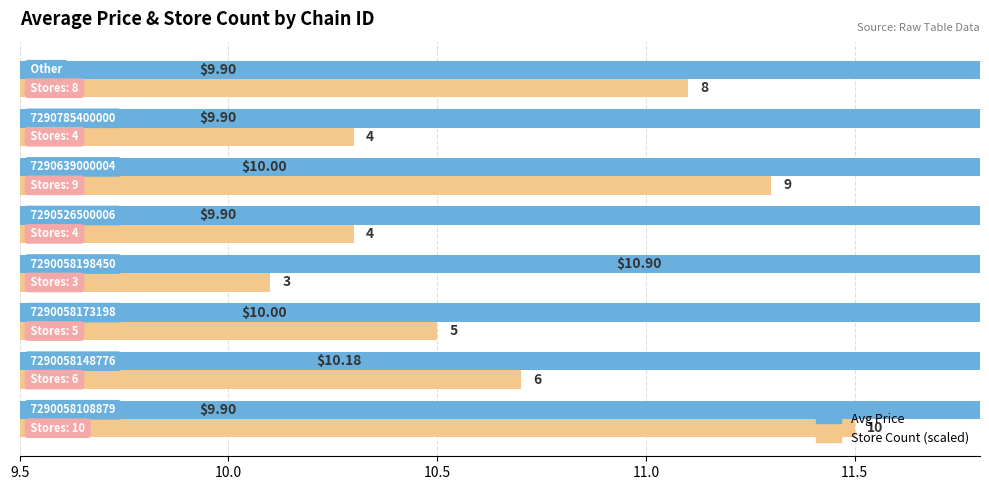

Count the number of data series in this chart.

2